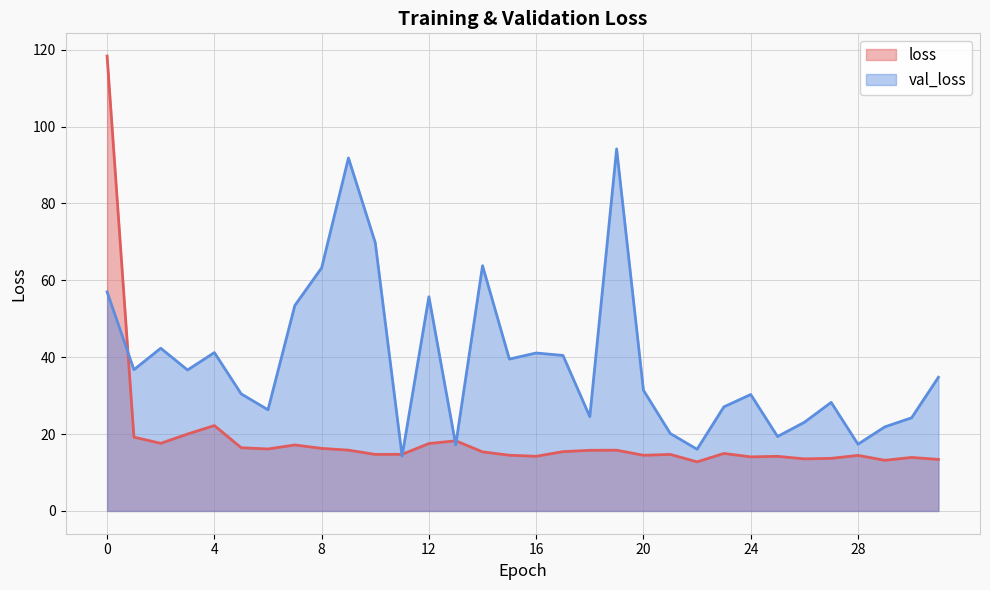

Count the number of categories in the chart.

32